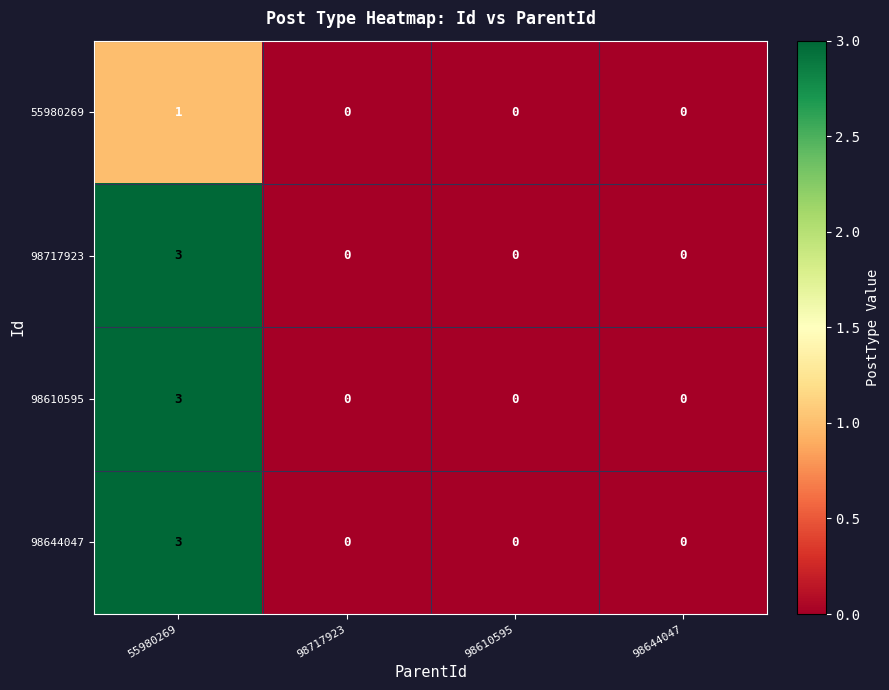

How many 98610595 values are between 0 and 3?

4